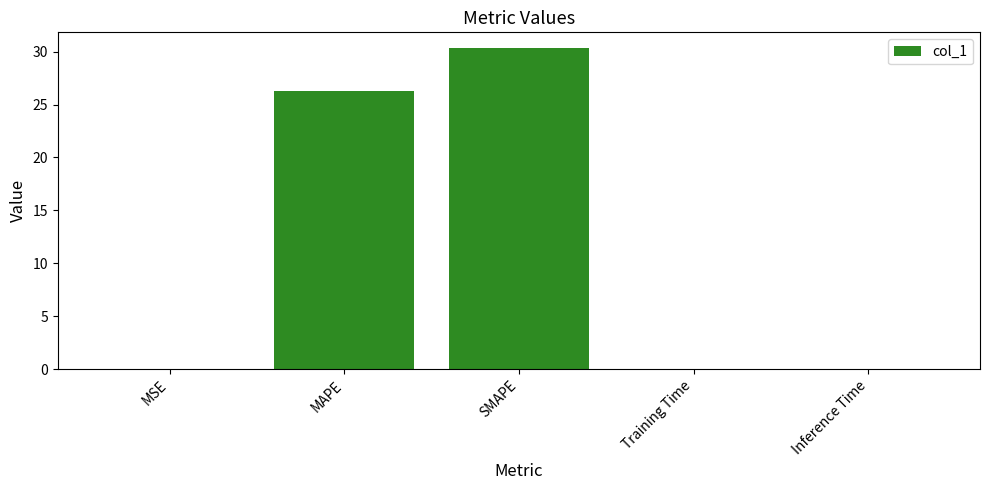

True or false: the data shows 0.0 at Inference Time.

True